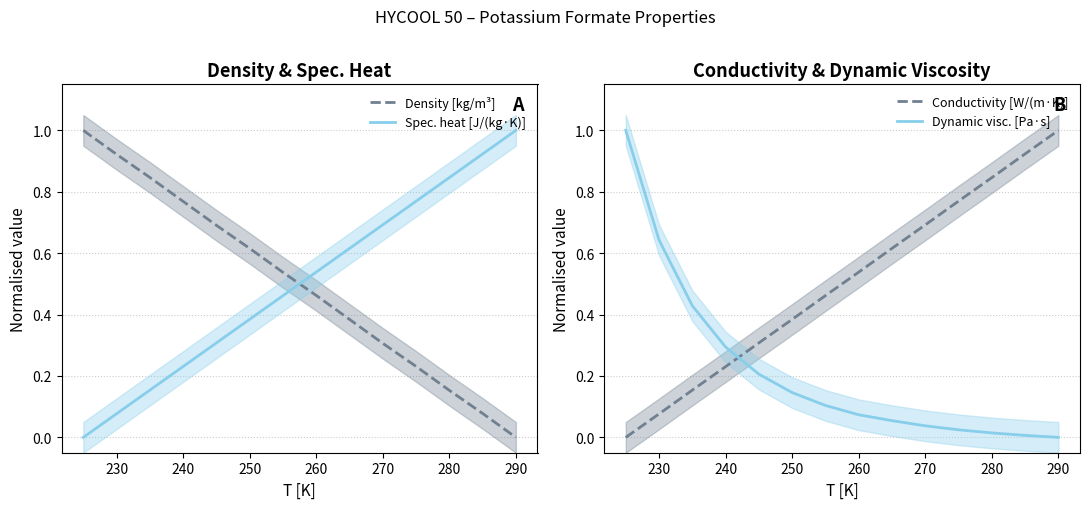

How many data points in Conductivity [W/(m·K)] are above 0?

13